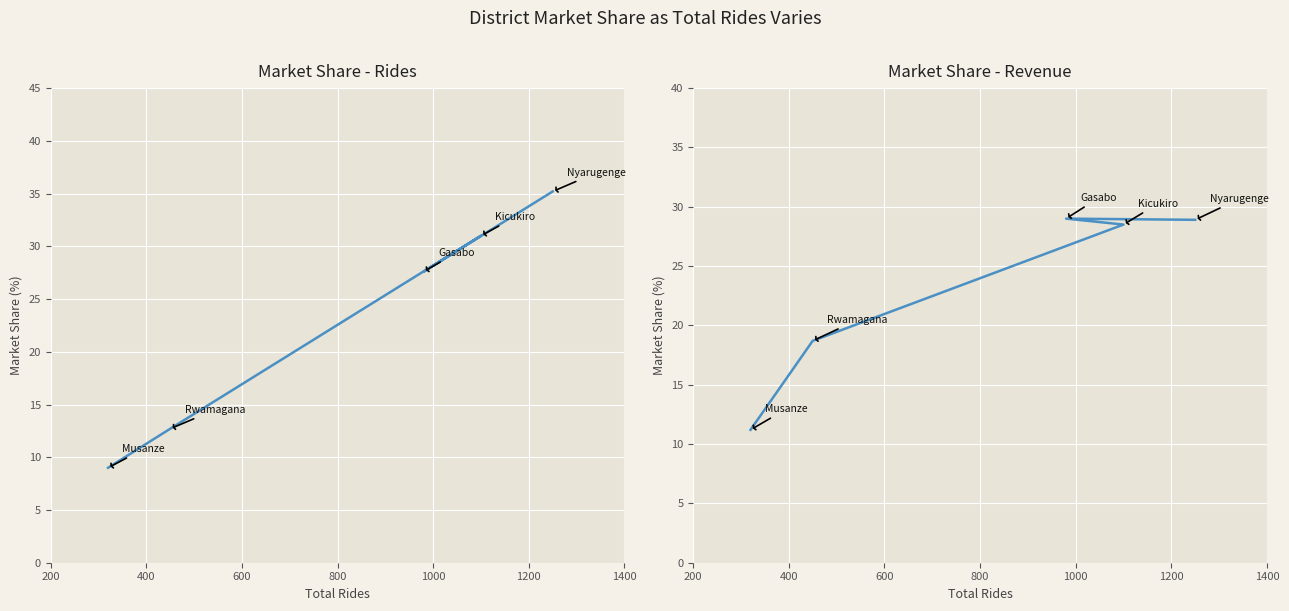

The value of market_share_rides at 600 is 14.5. True or false?

False